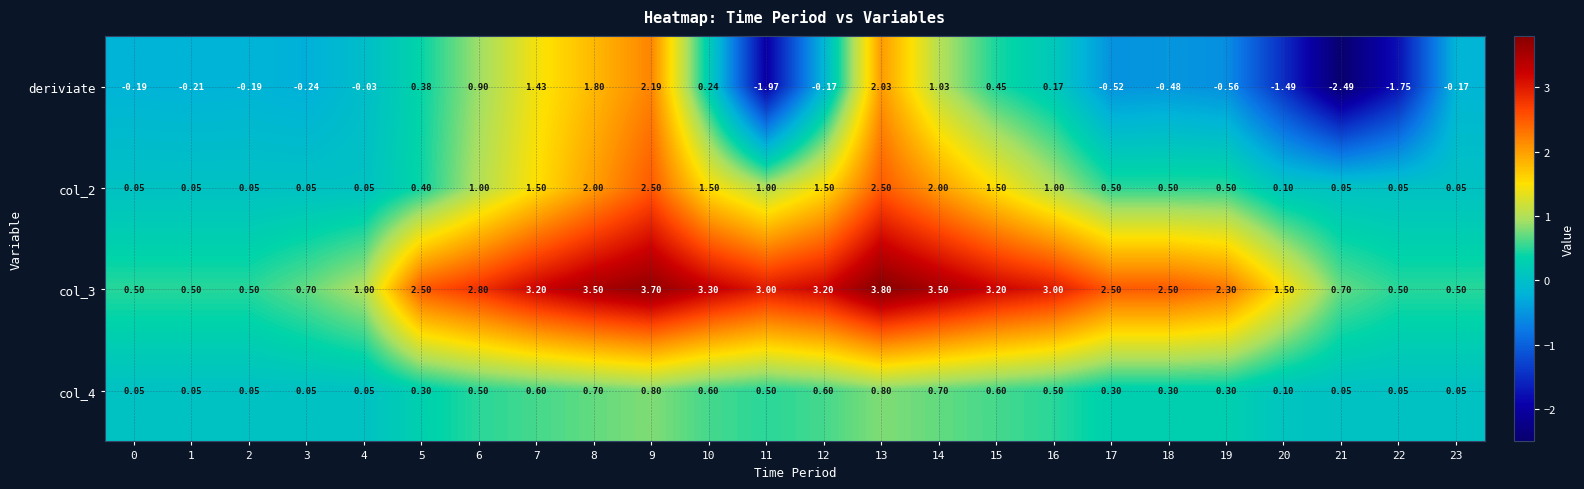

List the series in order of their peak value, lowest first.

col_4, deriviate, col_2, col_3